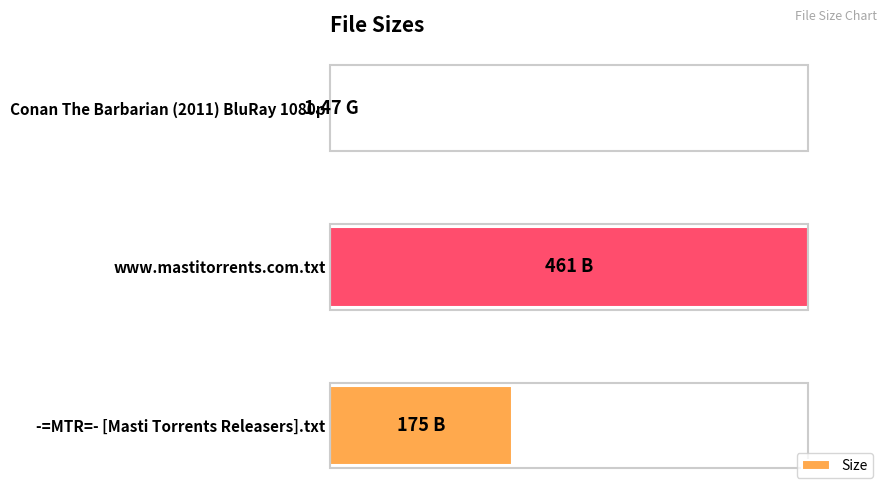

Are the bars horizontal?

Yes